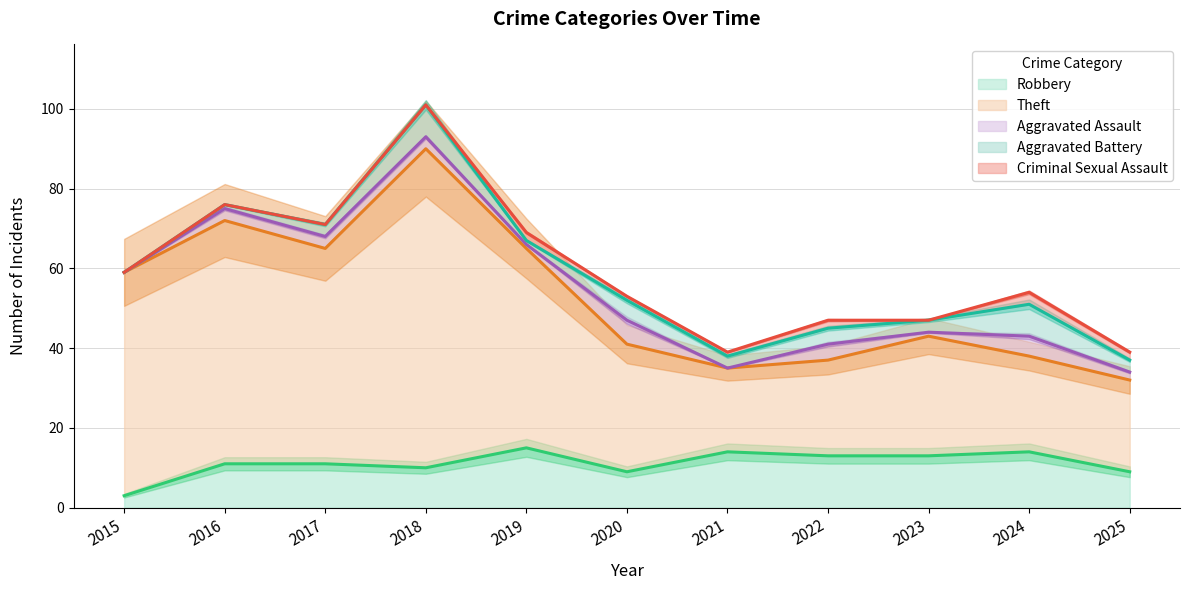

Where is Aggravated Battery nearest to the value 4?

2022